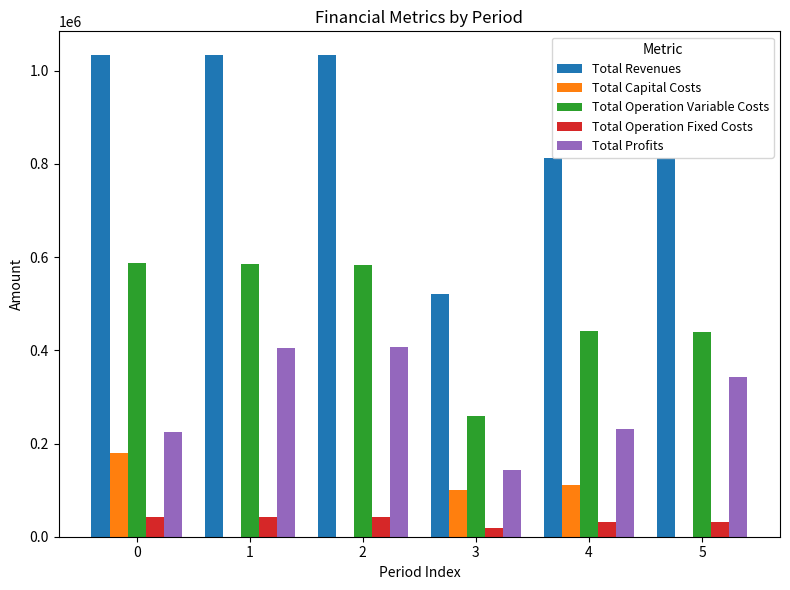

True or false: Total Capital Costs has a value of 44151.0 at 0.

False